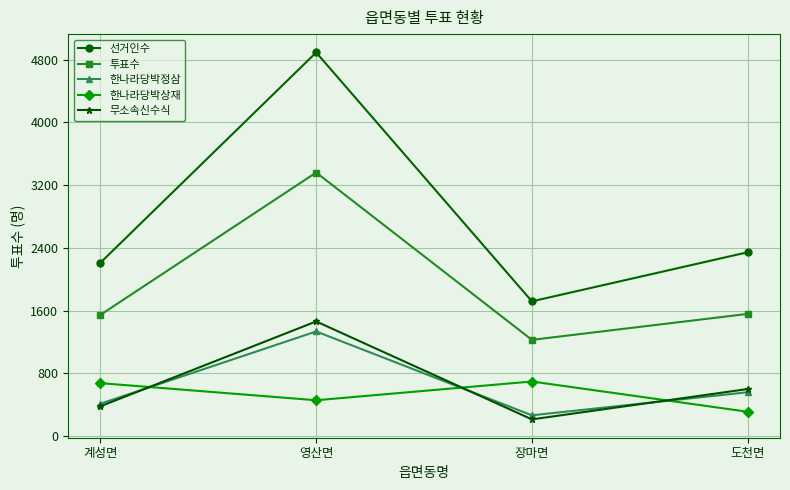

Which category has the highest value across all series?

영산면